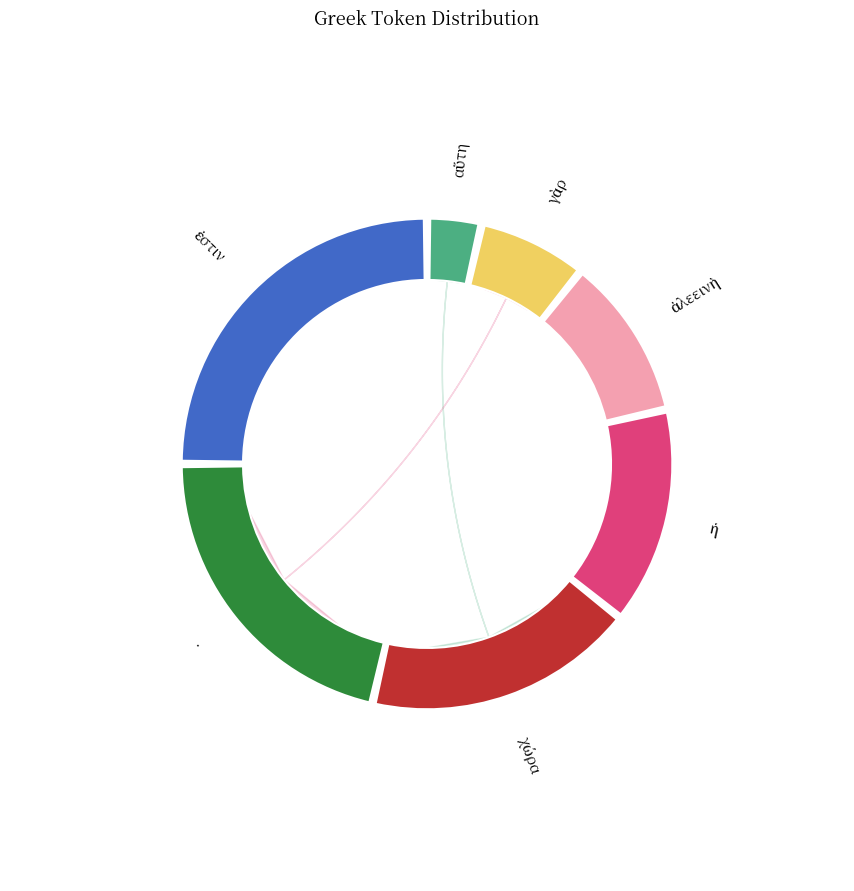

Which category has the smallest portion of the pie?

αὕτη